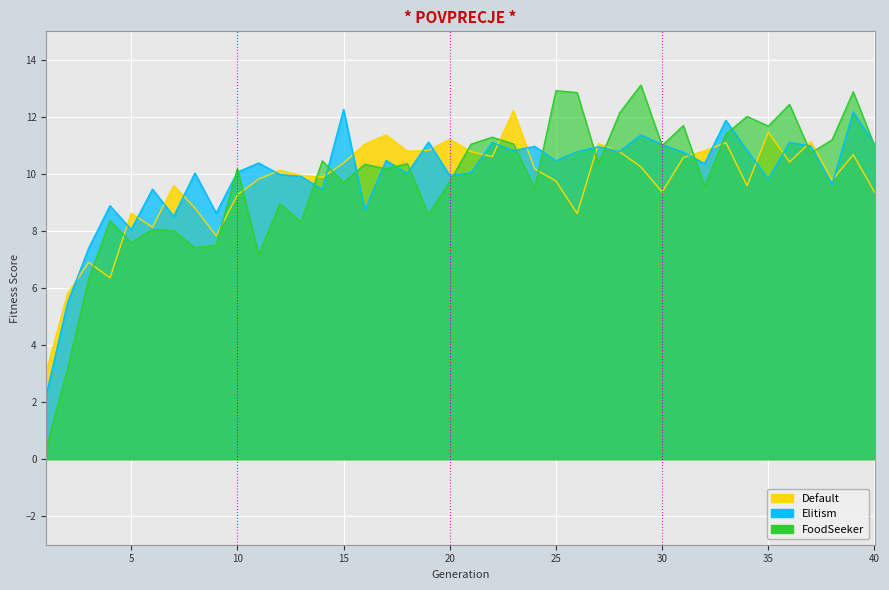

How many values in the Default series exceed 10?

21